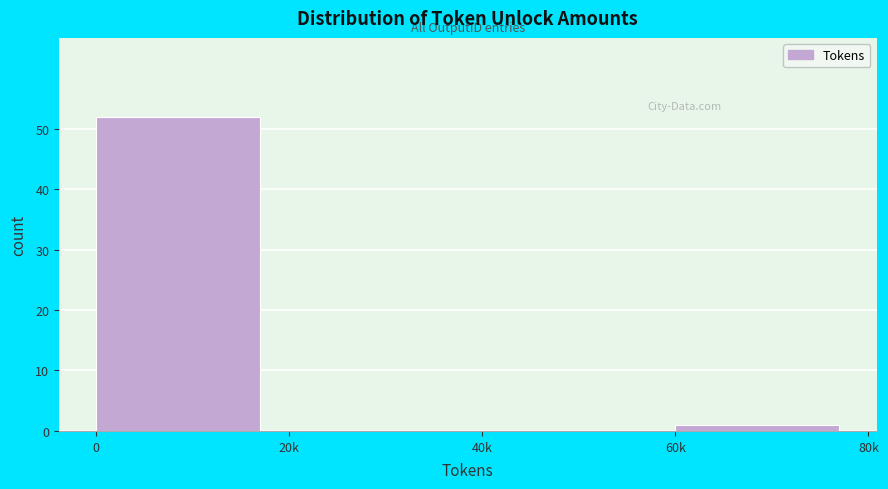

Reading left to right, transcribe all the data shown in this chart.

0=52	20k=0	40k=0	60k=1